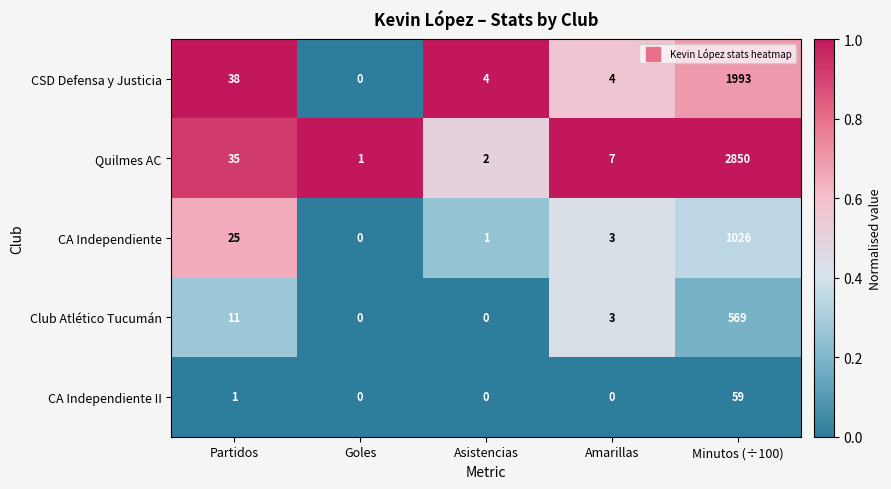

Reading left to right, what are all the values shown in this chart?

CSD Defensa y Justicia: 38	0	4	4	1993
Quilmes AC: 35	1	2	7	2850
CA Independiente: 25	0	1	3	1026
Club Atlético Tucumán: 11	0	0	3	569
CA Independiente II: 1	0	0	0	59